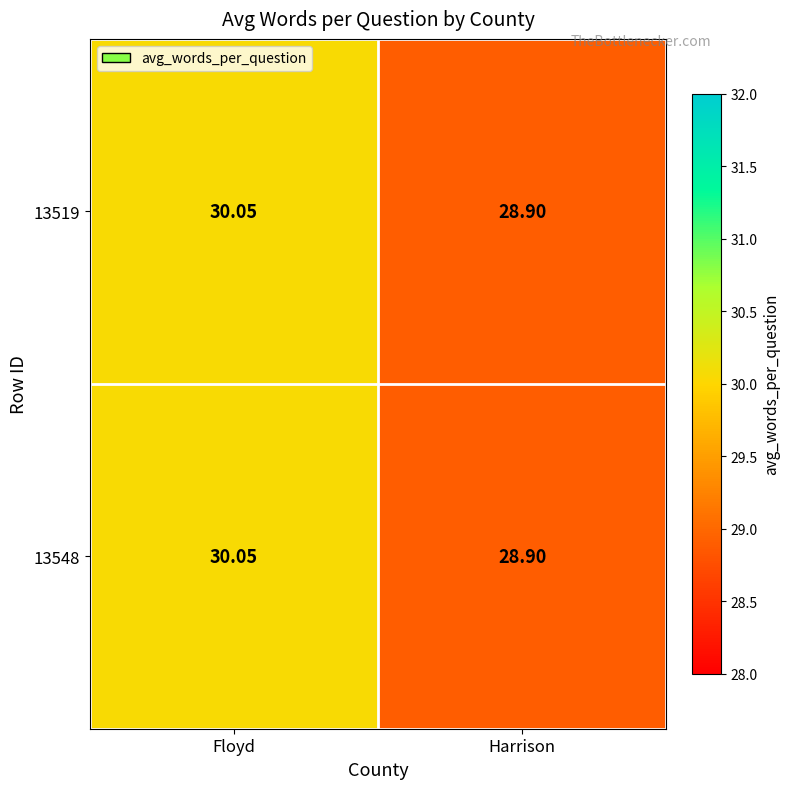

Rank the categories by 13519 value from highest to lowest.

Floyd, Harrison